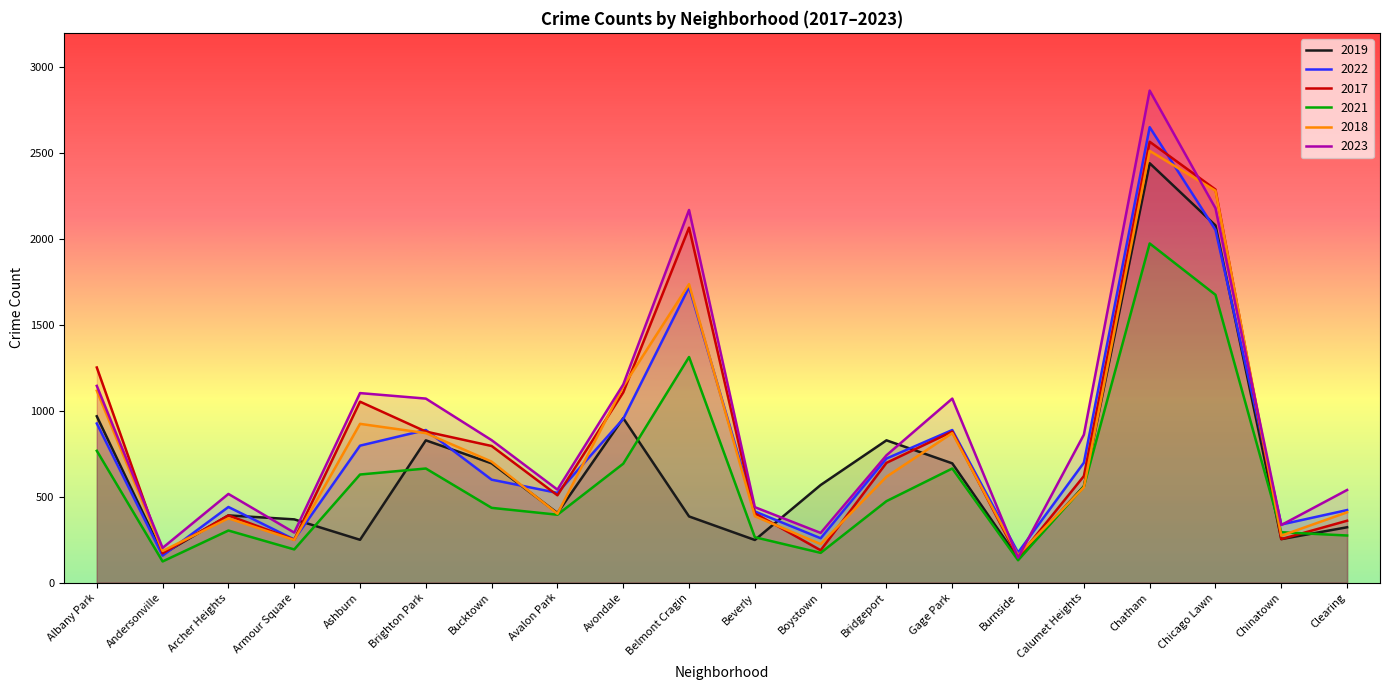

Where does the 2021 series first go above 474?

Albany Park